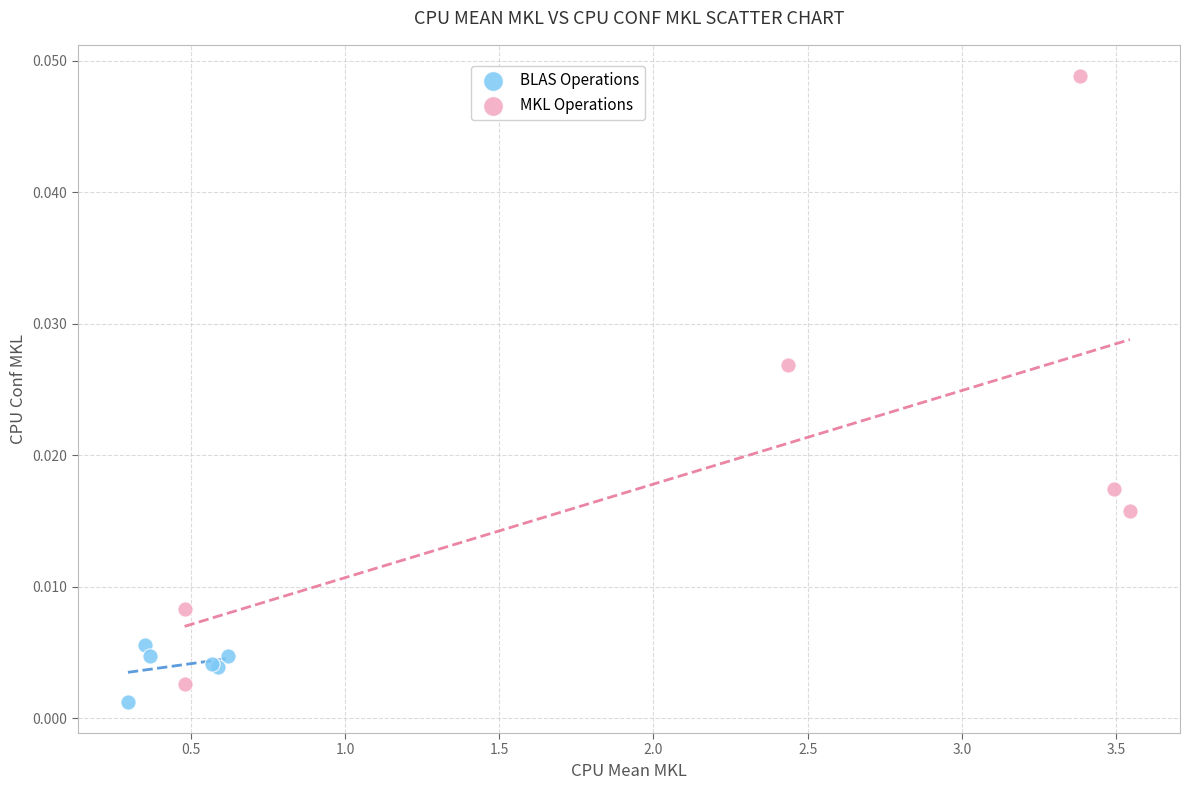

Which series has the largest Y range (max minus min)?

MKL Operations